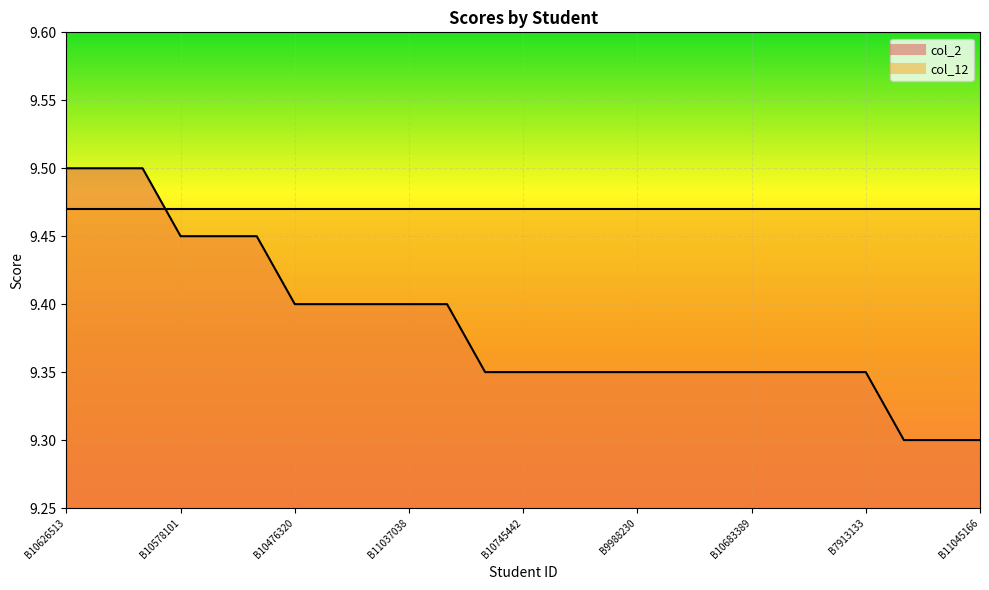

What is the value of the 24th point from the left?

9.3